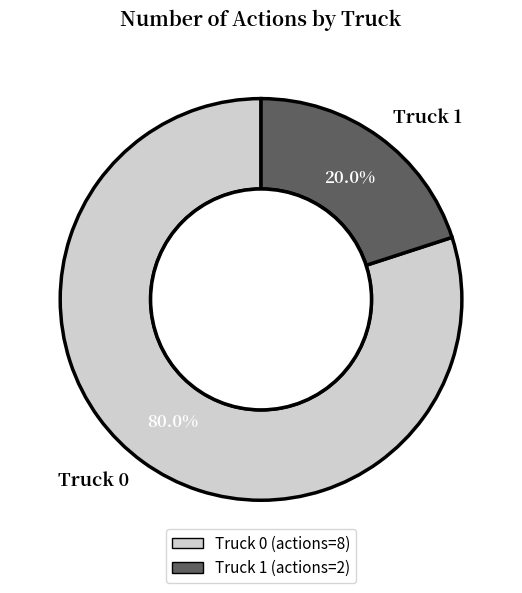

Which category has the biggest portion of the pie?

Truck 0